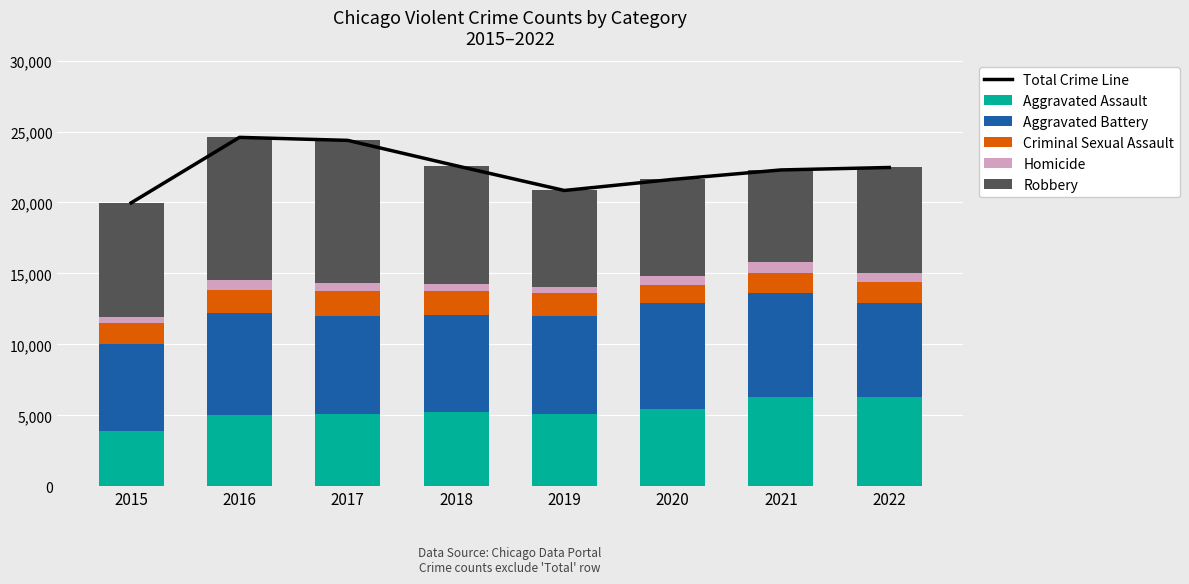

At which label is Robbery closest to 8292?

2018